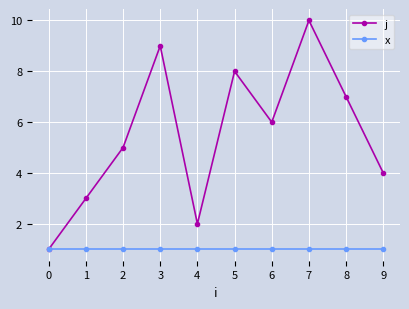

Which series has the largest range (max minus min)?

j